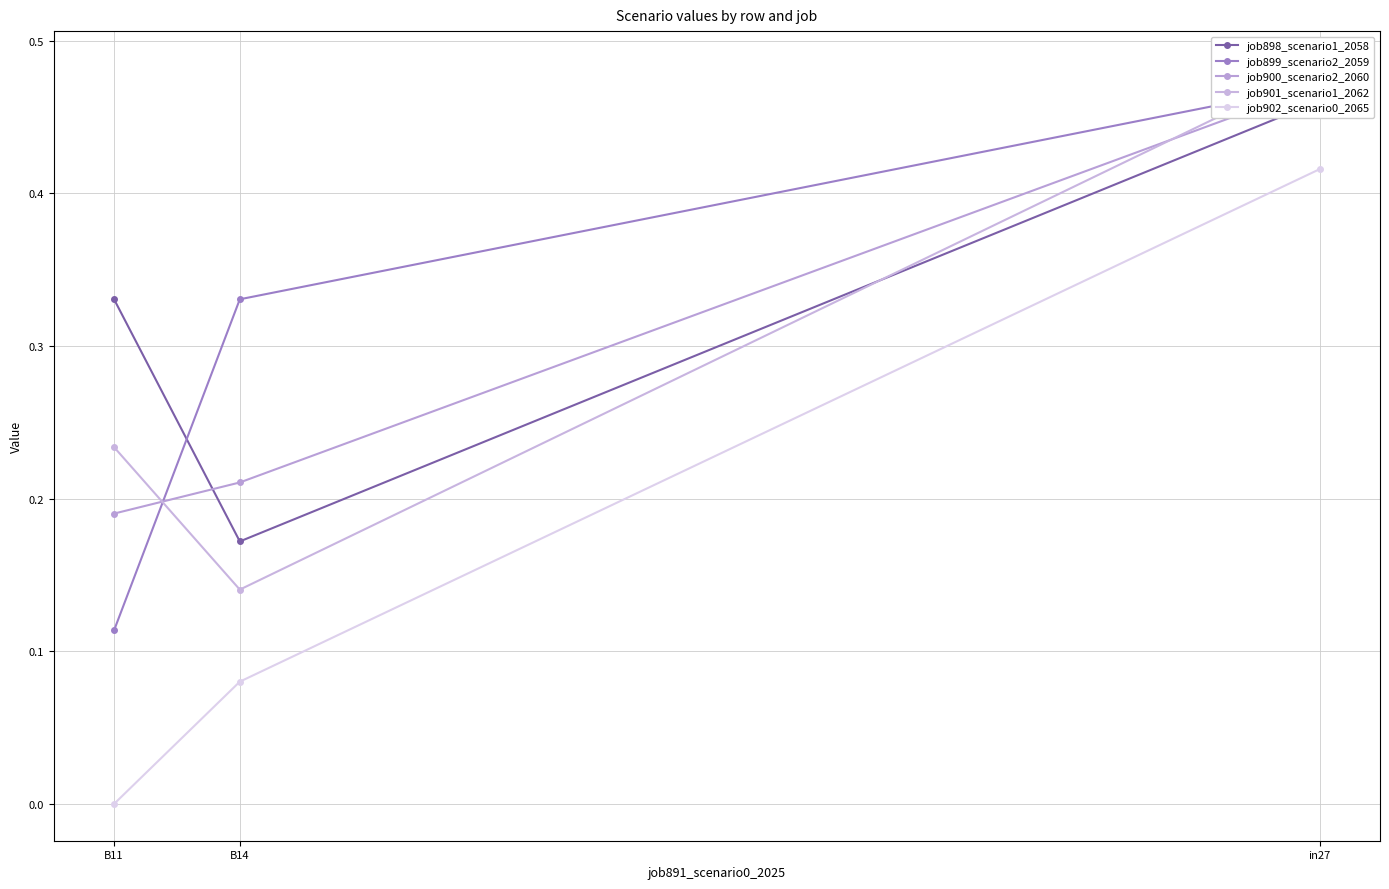

List the labels in order of job898_scenario1_2058 value, smallest first.

B14, B11, in27